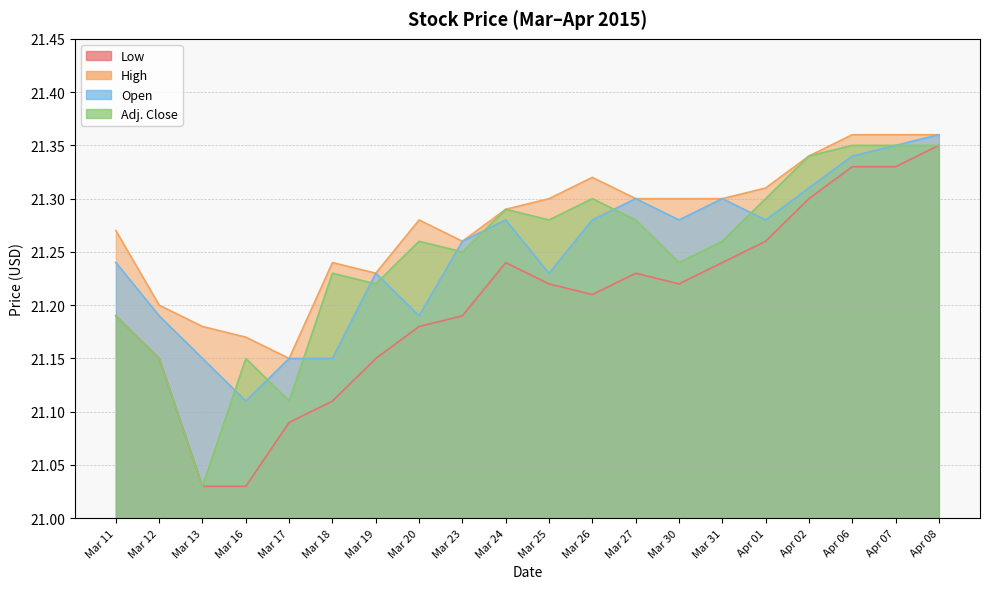

The High series shows 21.3 at Apr 02. True or false?

True